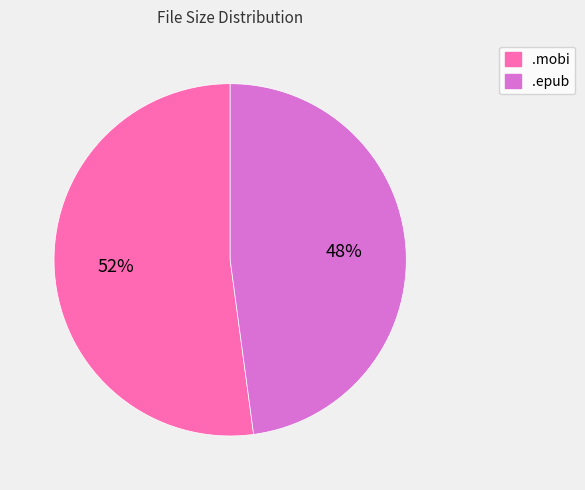

Which slice is the largest?

.mobi